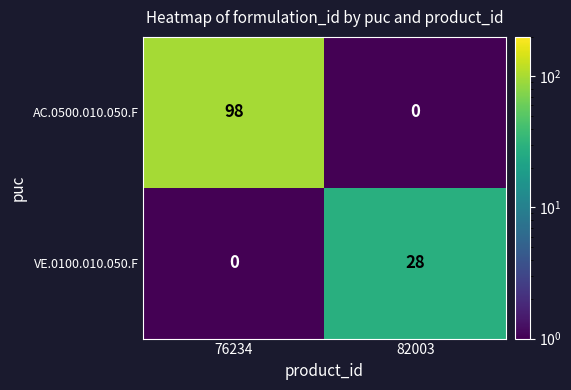

List the series in order of their overall mean, lowest first.

VE.0100.010.050.F, AC.0500.010.050.F